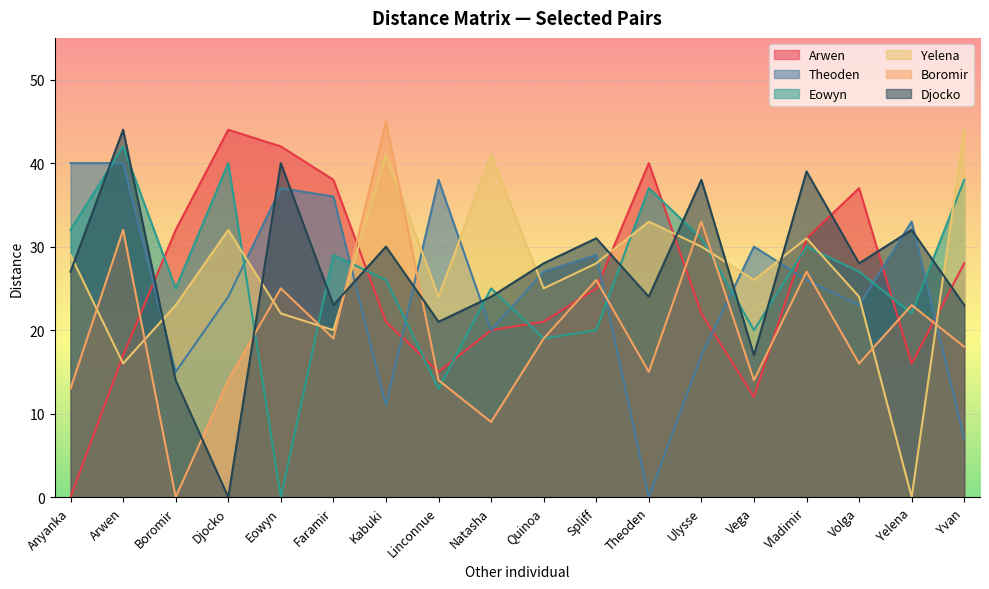

True or false: Theoden and Eowyn intersect in this chart.

True